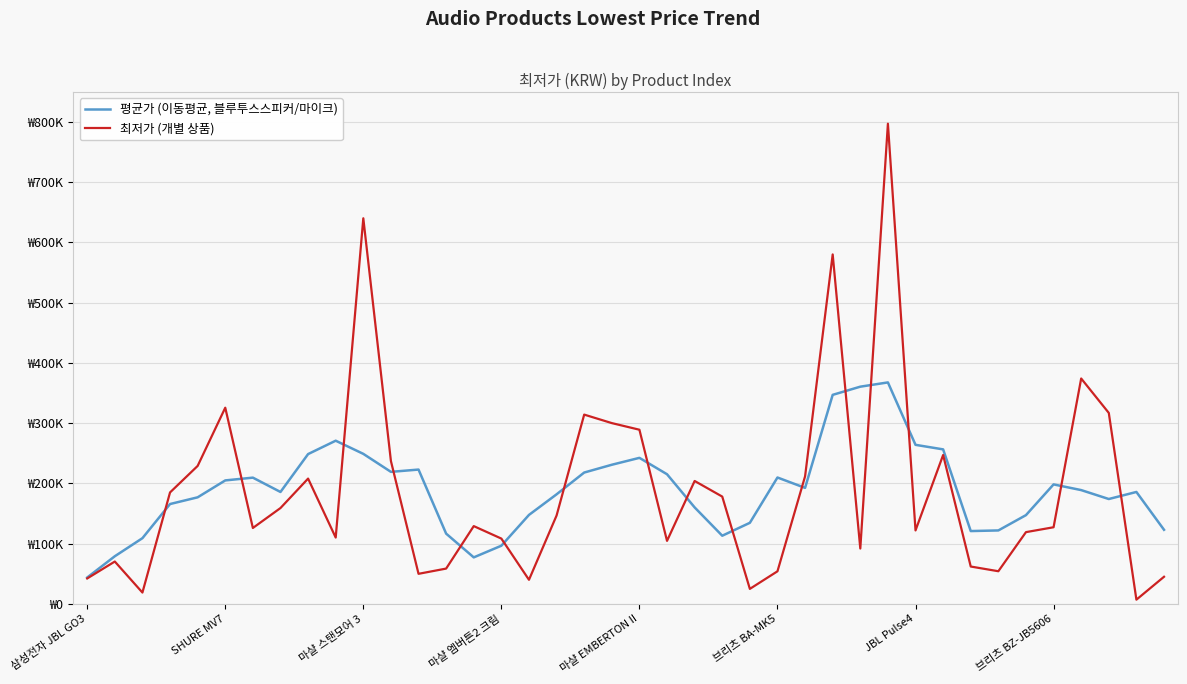

Does the chart display data point markers on the line(s)?

No